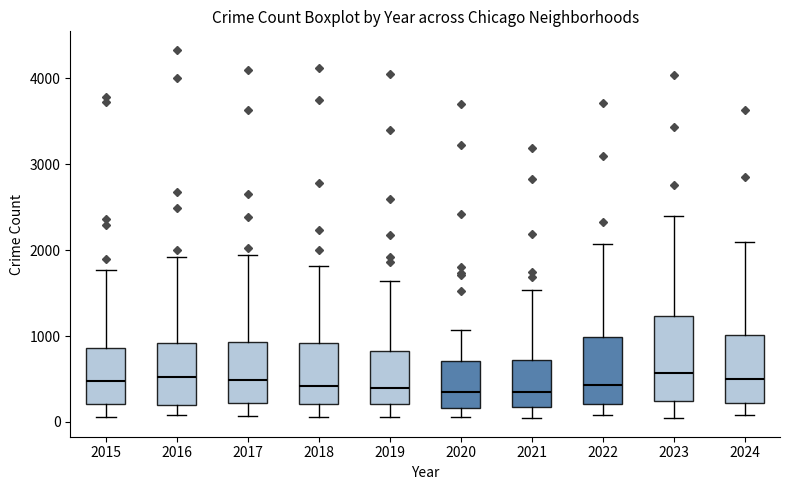

Reading left to right, transcribe this box plot: for each box, give where its median line is, the range the box spans, and where its two whiskers end, as read against the y-axis. The values are not printed on the chart, so give them approximately, as read against the axis.

2015: median 500, box 200 to 900, whiskers 100 to 1800
2016: median 500, box 200 to 900, whiskers 100 to 1900
2017: median 500, box 200 to 900, whiskers 100 to 1900
2018: median 400, box 200 to 900, whiskers 100 to 1800
2019: median 400, box 200 to 800, whiskers 100 to 1600
2020: median 300, box 200 to 700, whiskers 100 to 1100
2021: median 300, box 200 to 700, whiskers 0 to 1500
2022: median 400, box 200 to 1000, whiskers 100 to 2100
2023: median 600, box 200 to 1200, whiskers 100 to 2400
2024: median 500, box 200 to 1000, whiskers 100 to 2100